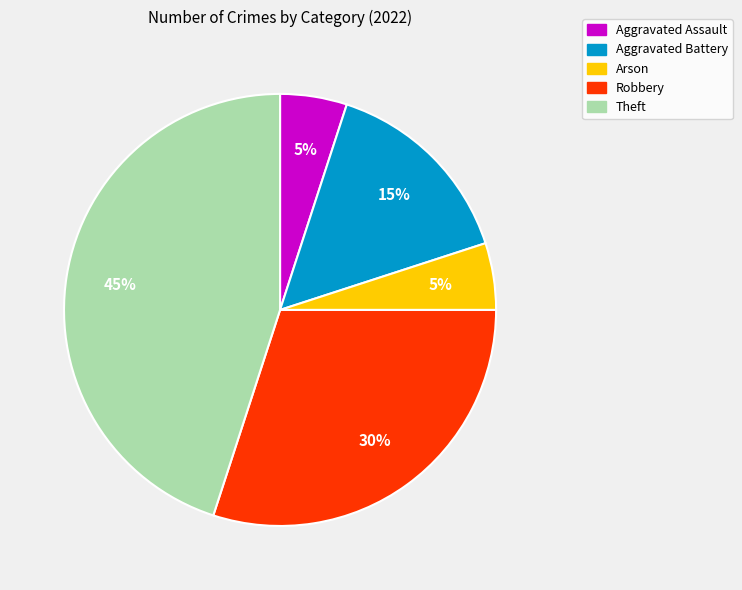

Is it true that Theft is 45% of the pie?

True